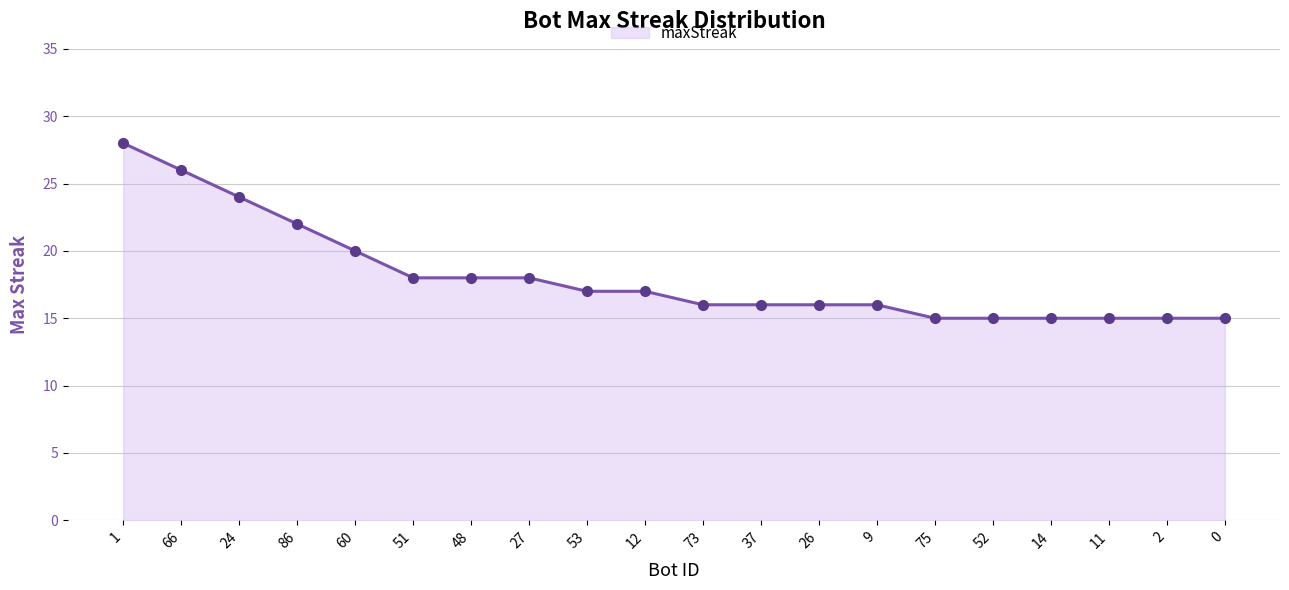

Approximately how many times larger is the value at 73 compared to 2?

1.1